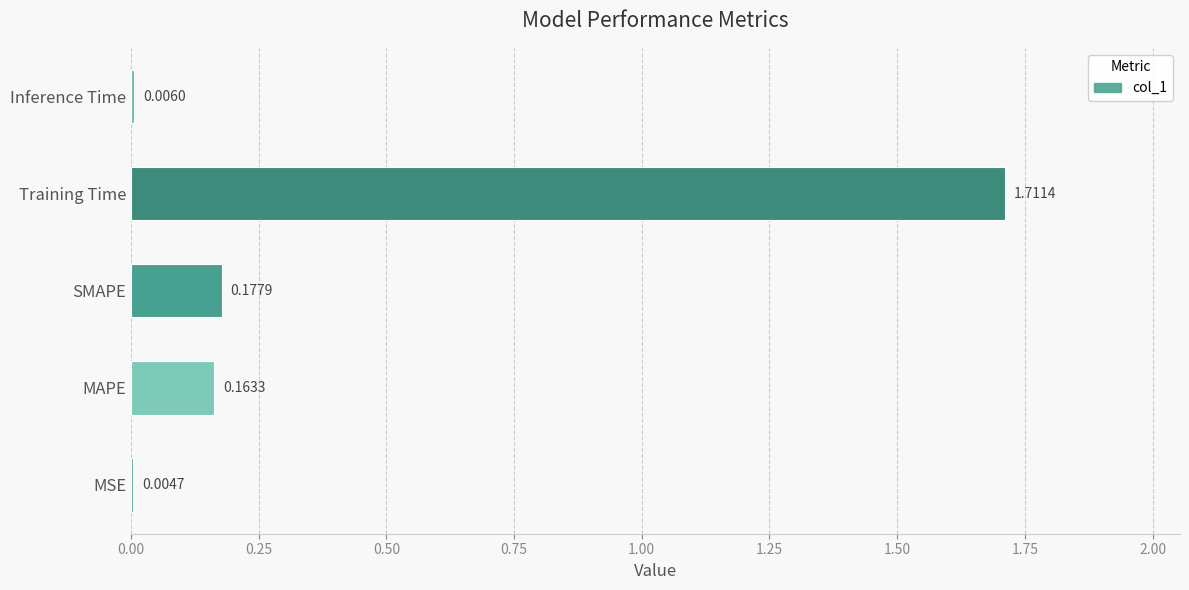

At which category does the chart reach its peak across all series?

Training Time